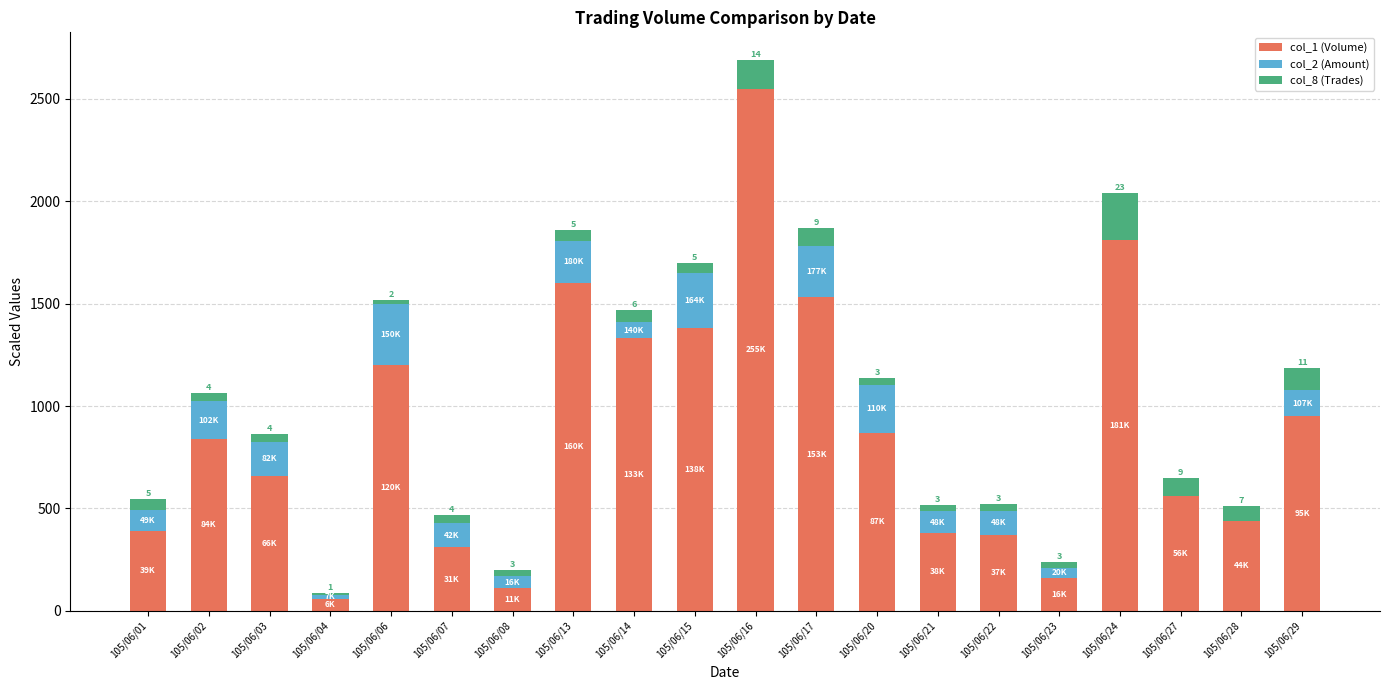

The value of col_1 (Volume) at 105/06/14 is 1954.8. True or false?

False